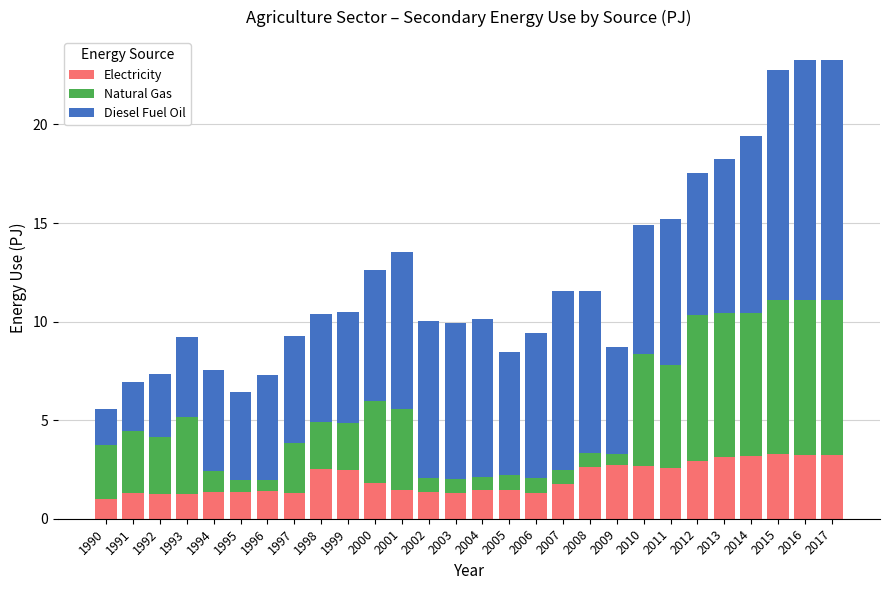

The value of Electricity at 1990 is 1.0. True or false?

True